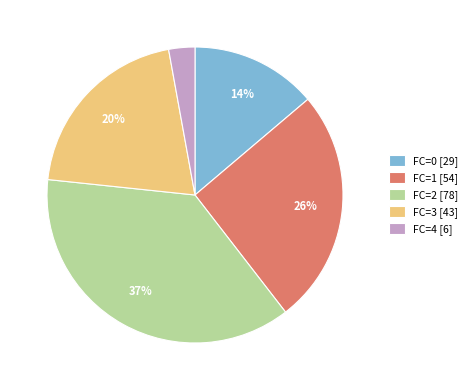

To the nearest percent, what is the combined percentage of FC=4 [6] and FC=0 [29]?

17%